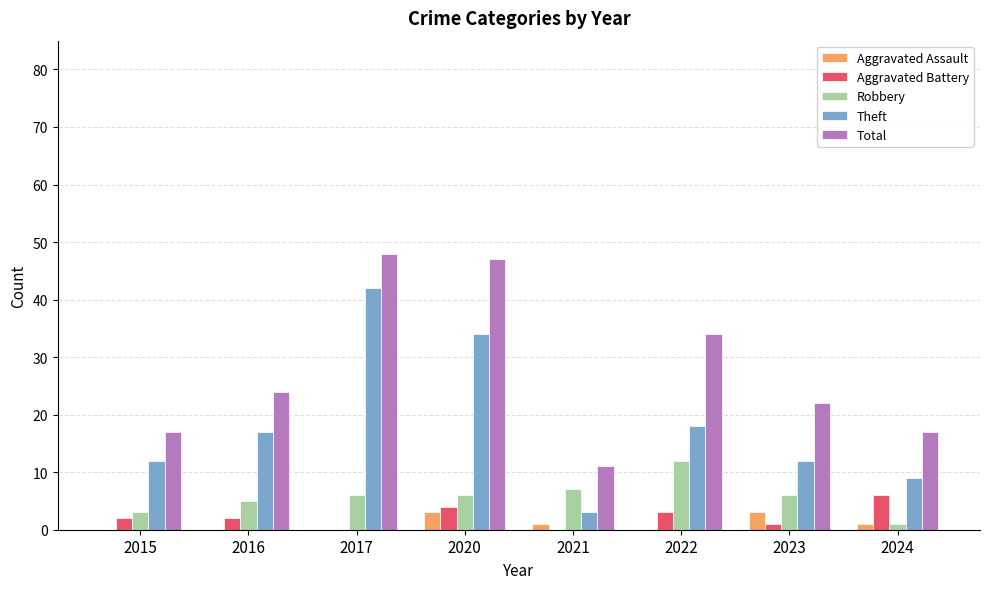

Reading right to left, what are all the values shown in this chart?

Aggravated Assault: 2024=1	2023=3	2022=0	2021=1	2020=3	2017=0	2016=0	2015=0
Aggravated Battery: 2024=6	2023=1	2022=3	2021=0	2020=4	2017=0	2016=2	2015=2
Robbery: 2024=1	2023=6	2022=12	2021=7	2020=6	2017=6	2016=5	2015=3
Theft: 2024=9	2023=12	2022=18	2021=3	2020=34	2017=42	2016=17	2015=12
Total: 2024=17	2023=22	2022=34	2021=11	2020=47	2017=48	2016=24	2015=17